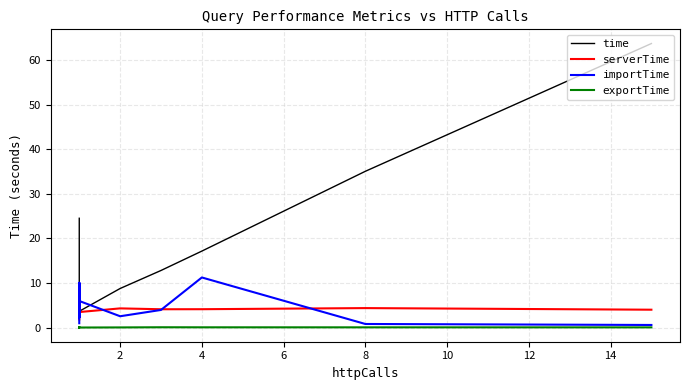

At which category does the chart reach its minimum across all series?

4